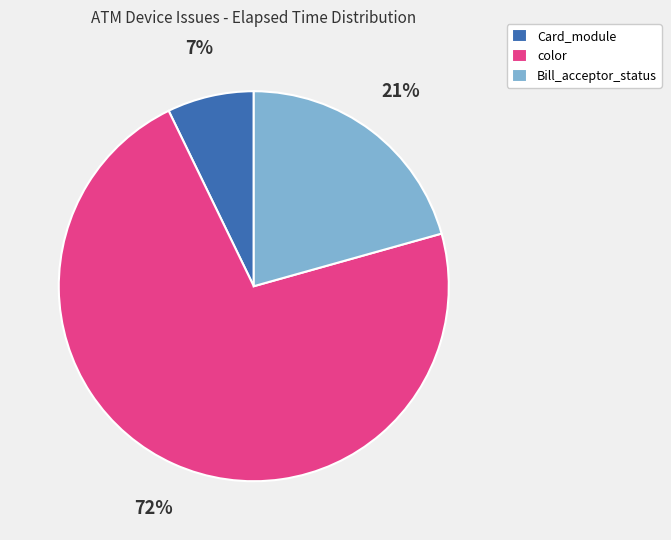

How many slices are in this pie chart?

3